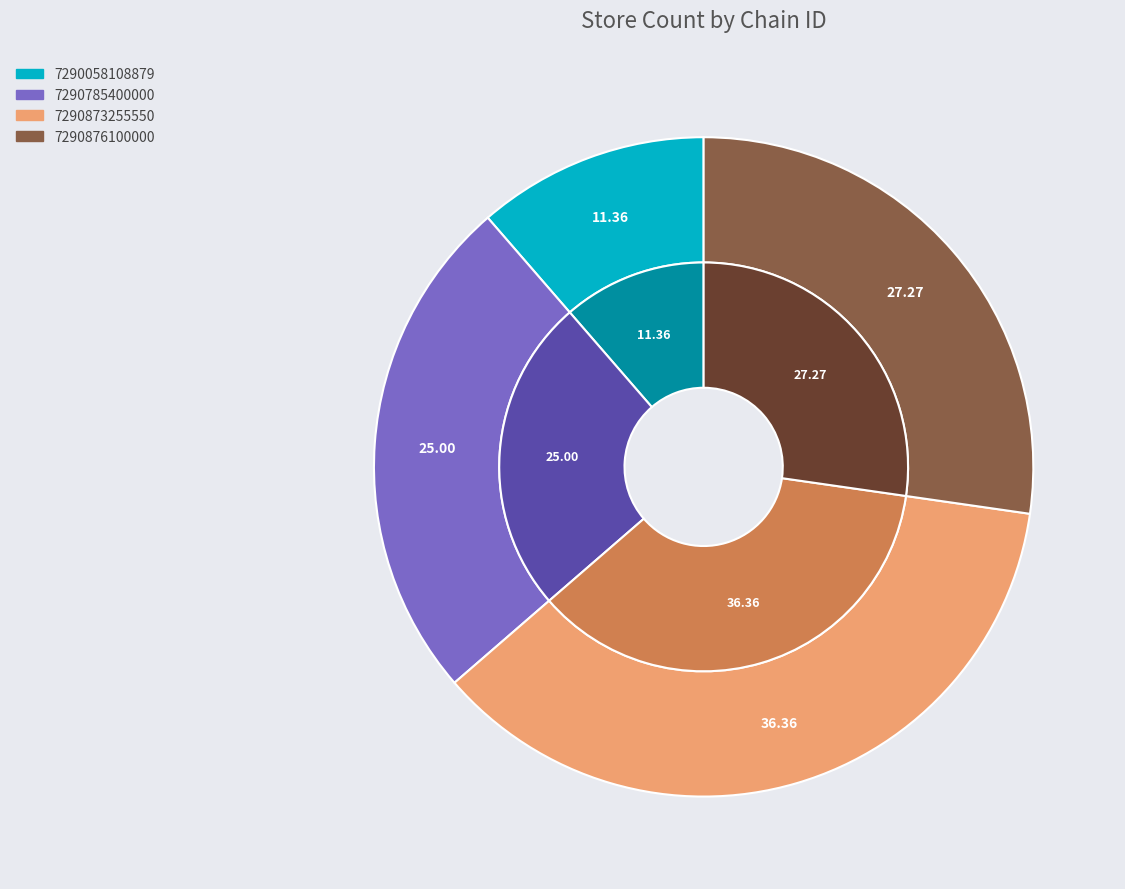

Is 7290785400000 the majority of the pie?

No